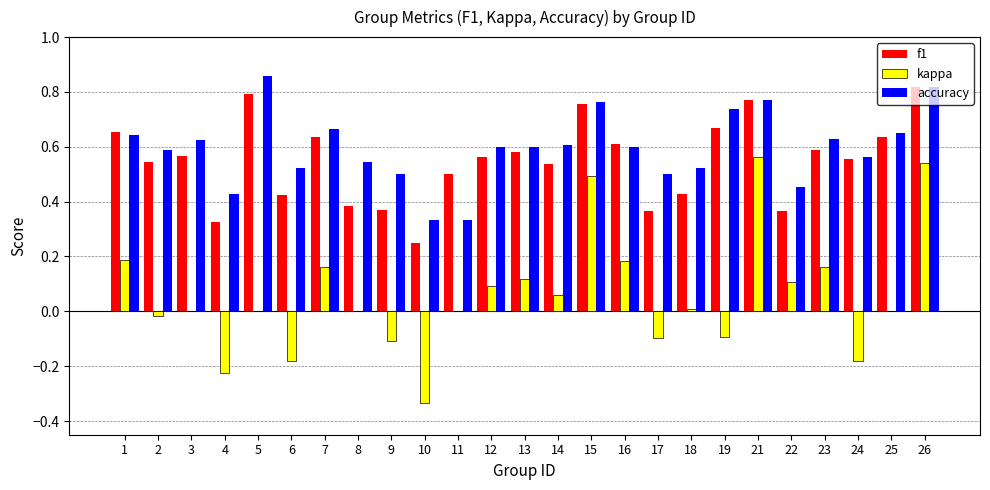

Are the bars horizontal?

No